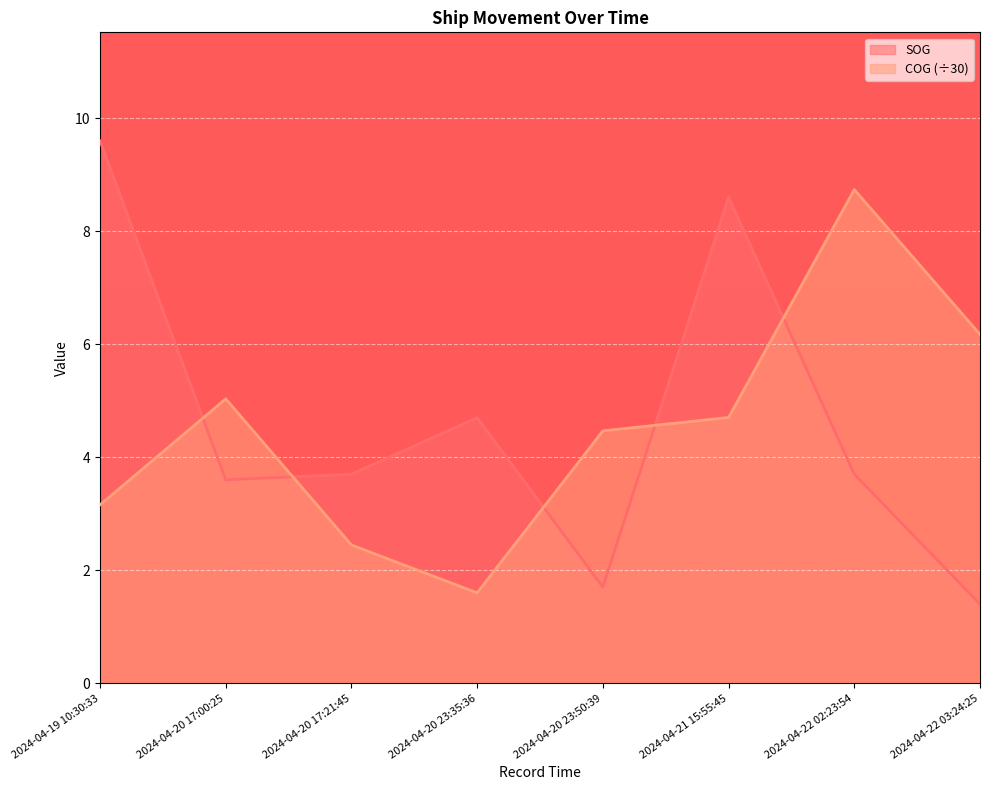

How many values in the SOG series exceed 3?

6